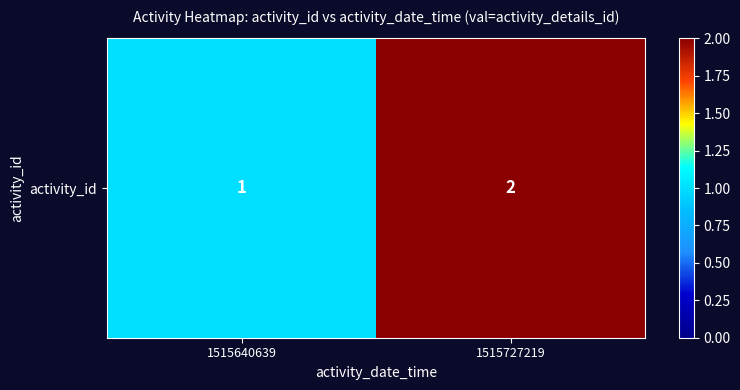

Is it true that the value at 1515727219 is 1?

False